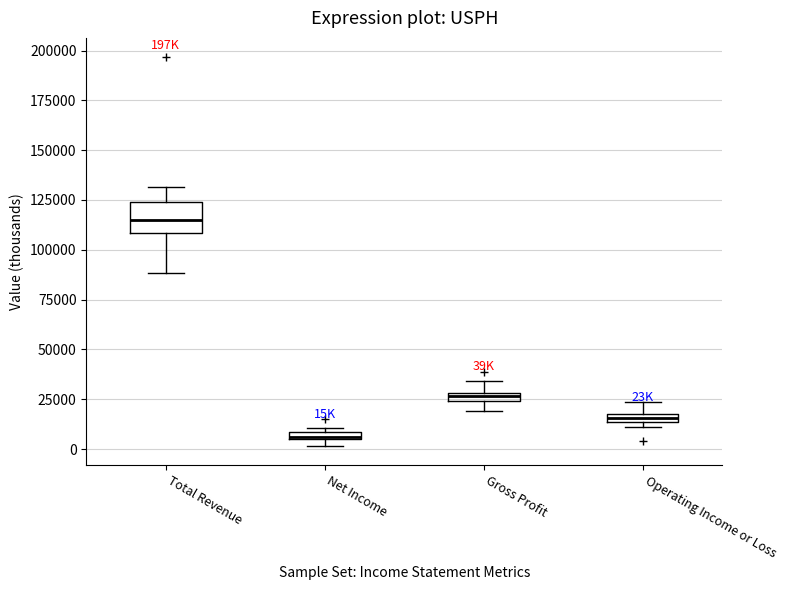

Comparing the boxes themselves (not the whiskers), which one is the tallest?

Total Revenue